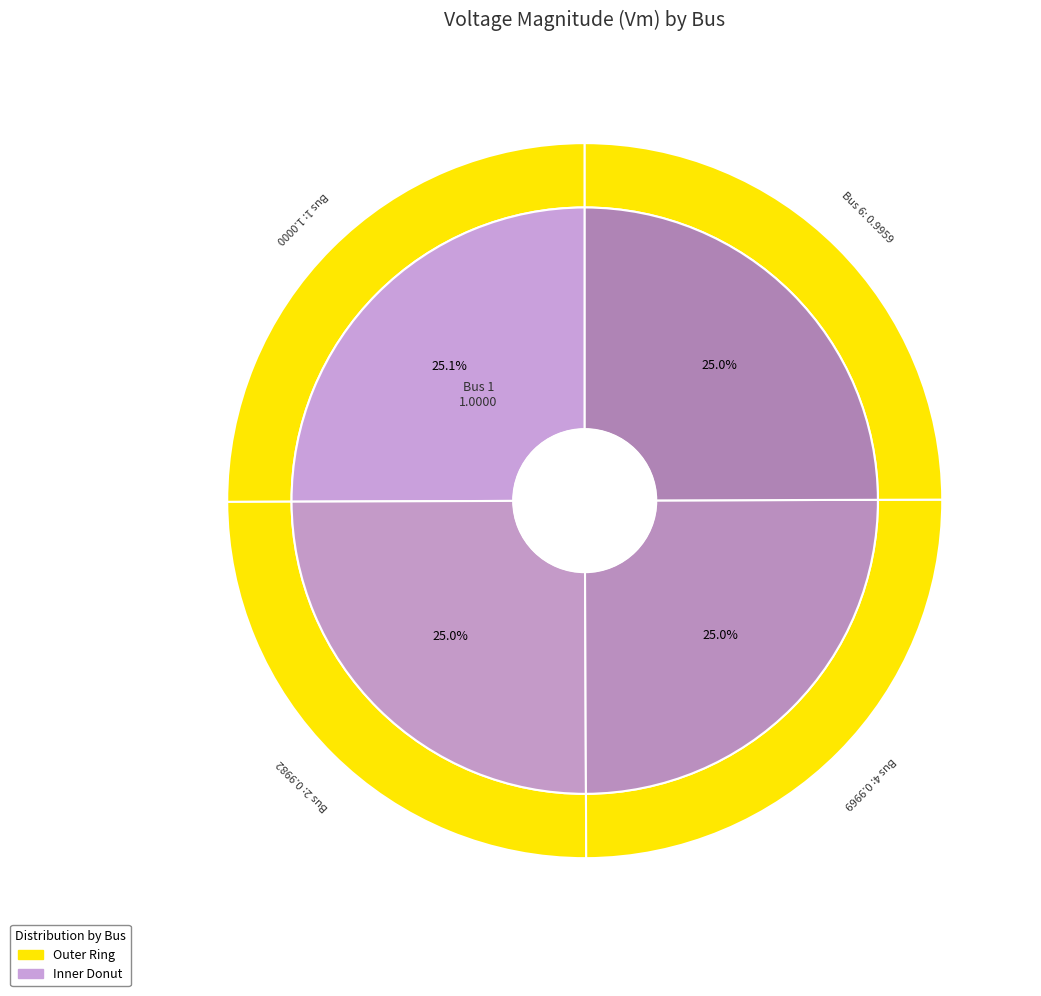

Rank the categories by value from lowest to highest.

6, 4, 2, 1